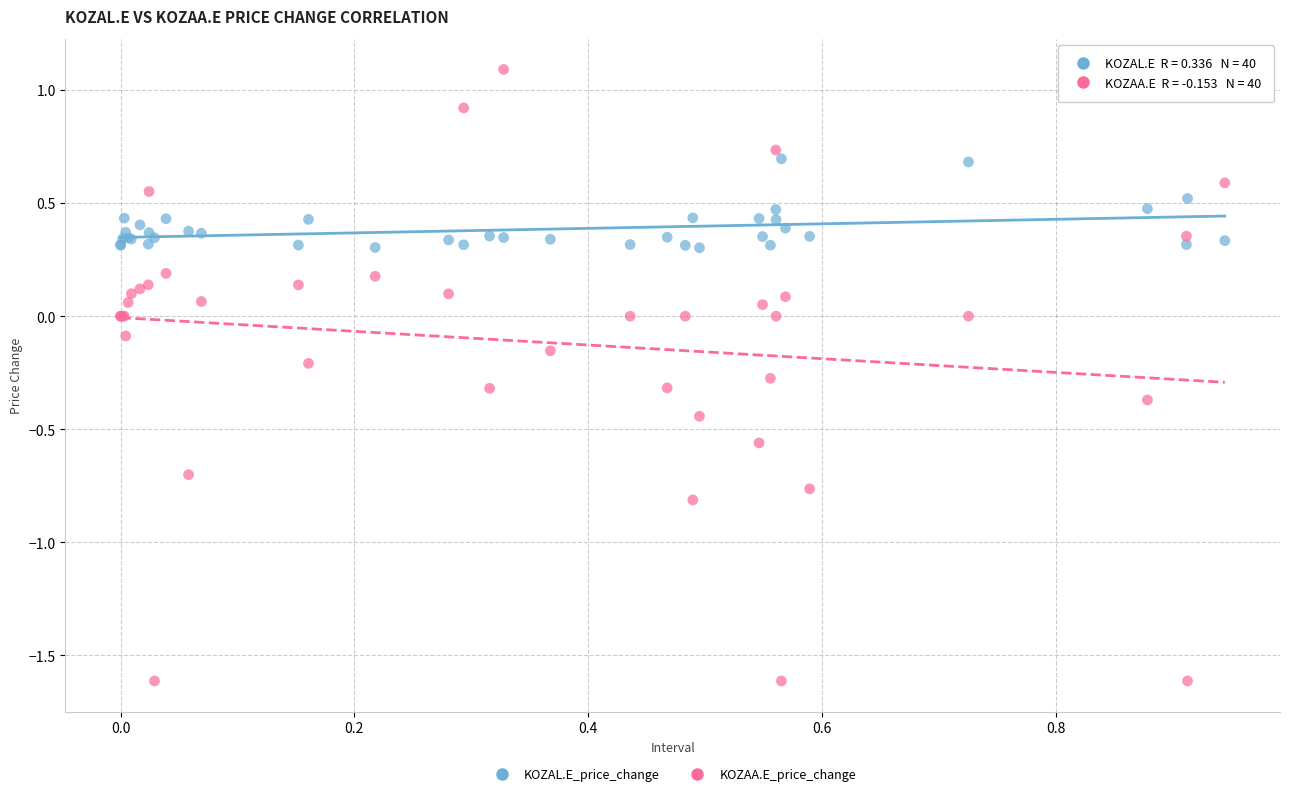

Which series reaches the maximum Y coordinate?

KOZAA.E_price_change